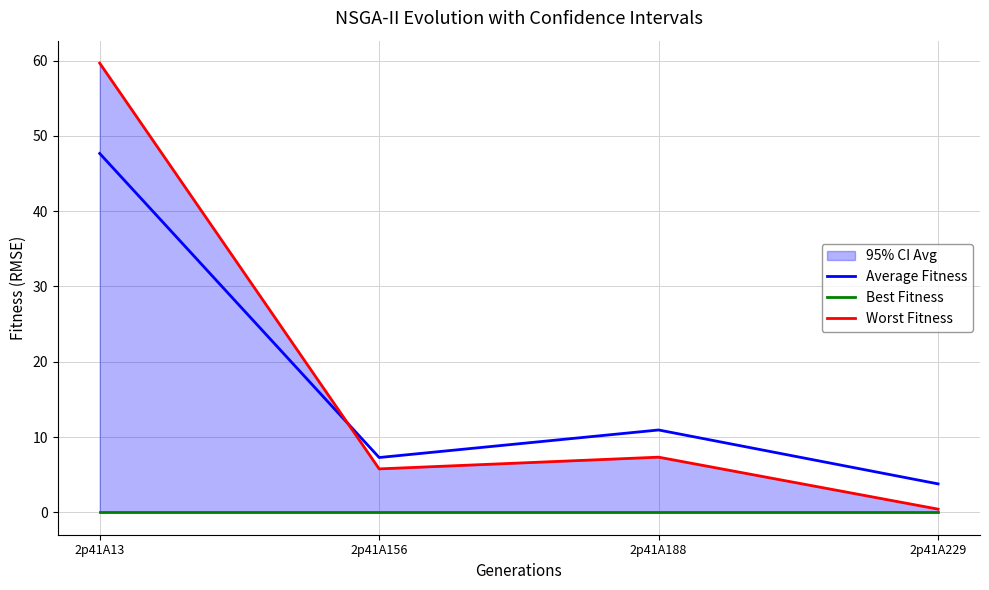

List the series in order of their peak value, highest first.

Worst Fitness, Average Fitness, Best Fitness